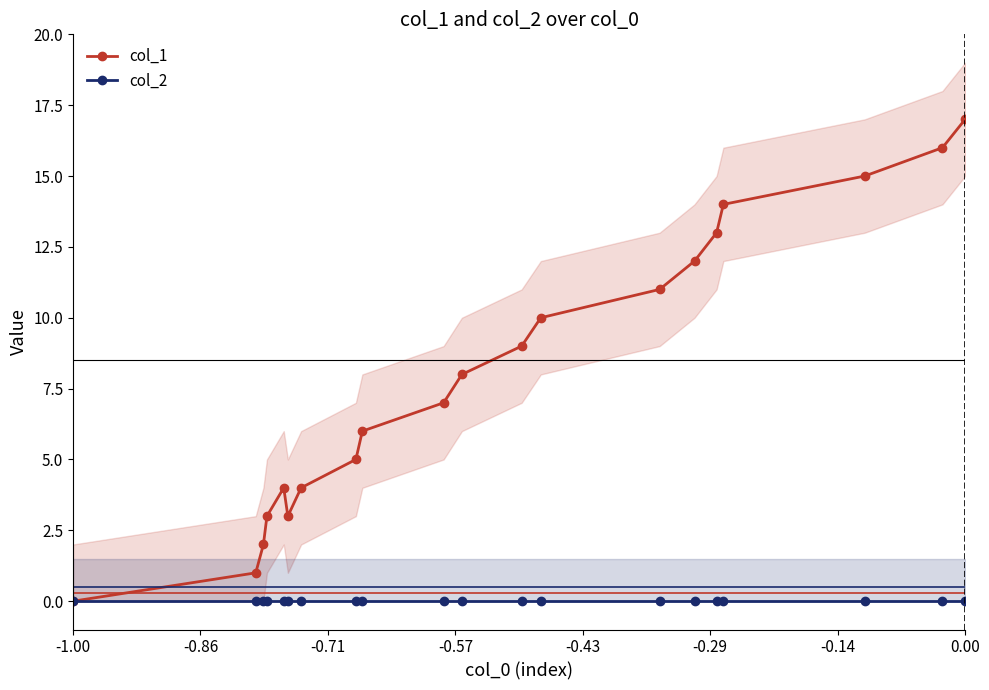

Is it true that col_2 equals 0 at -1.00?

True